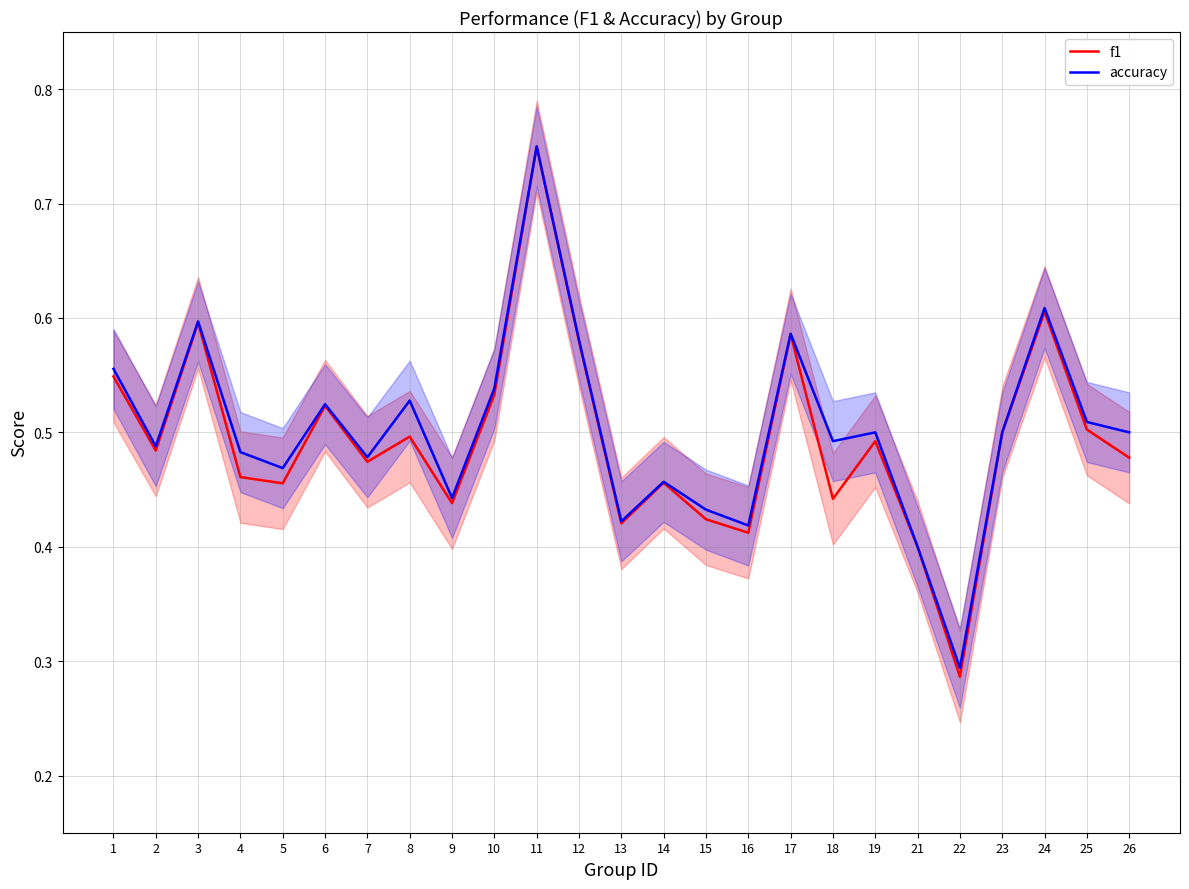

What is the minimum value for accuracy?

0.3